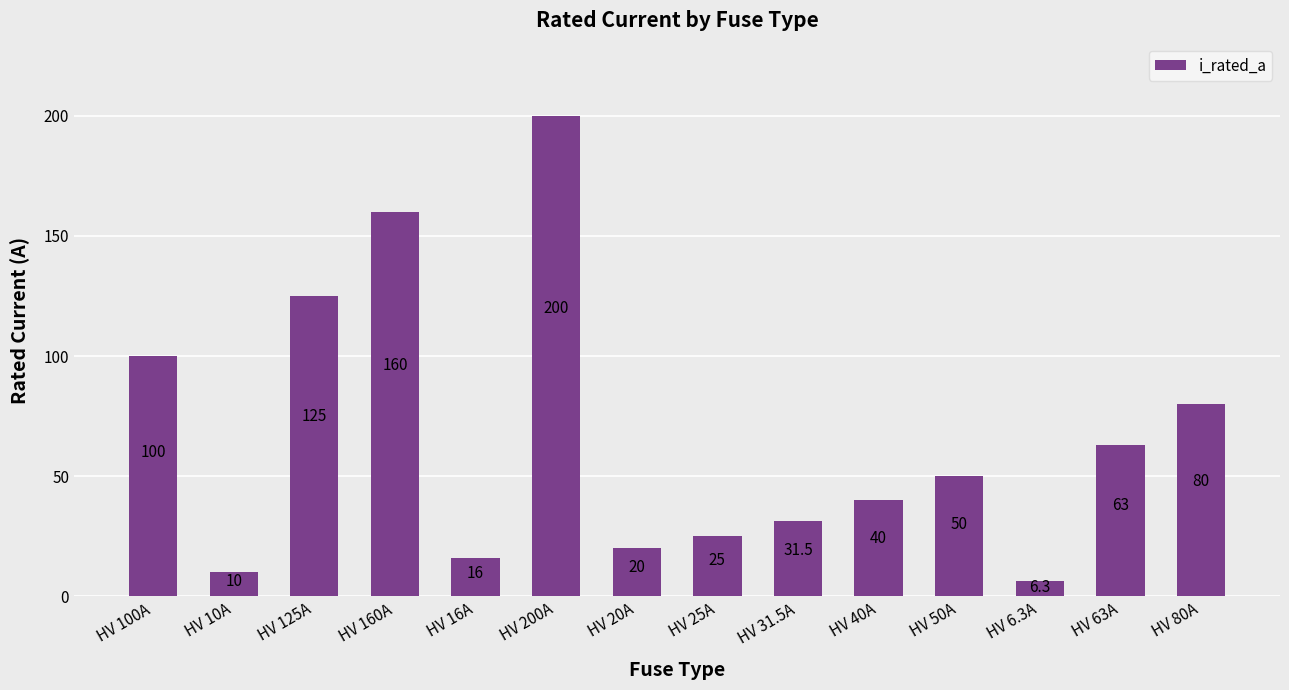

What is the approximate value at HV 10A?

10.0